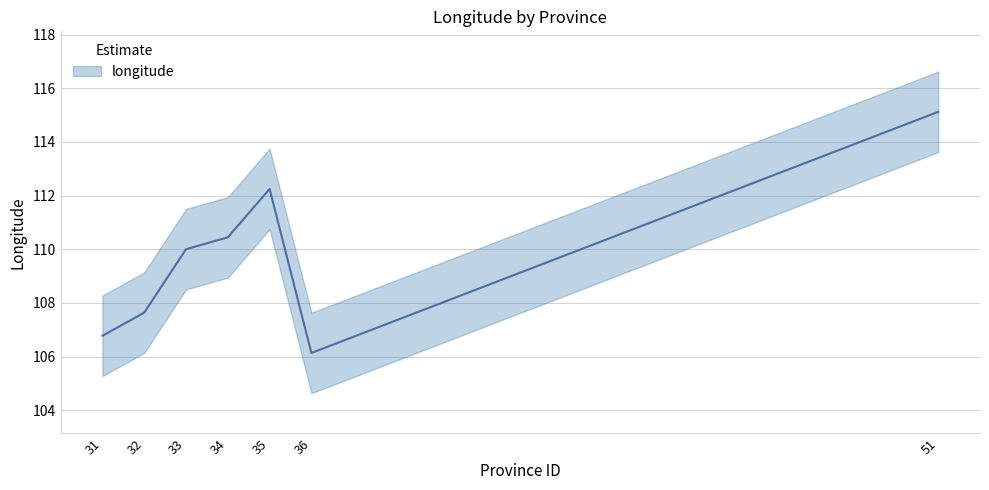

Read the value at 36.

106.1